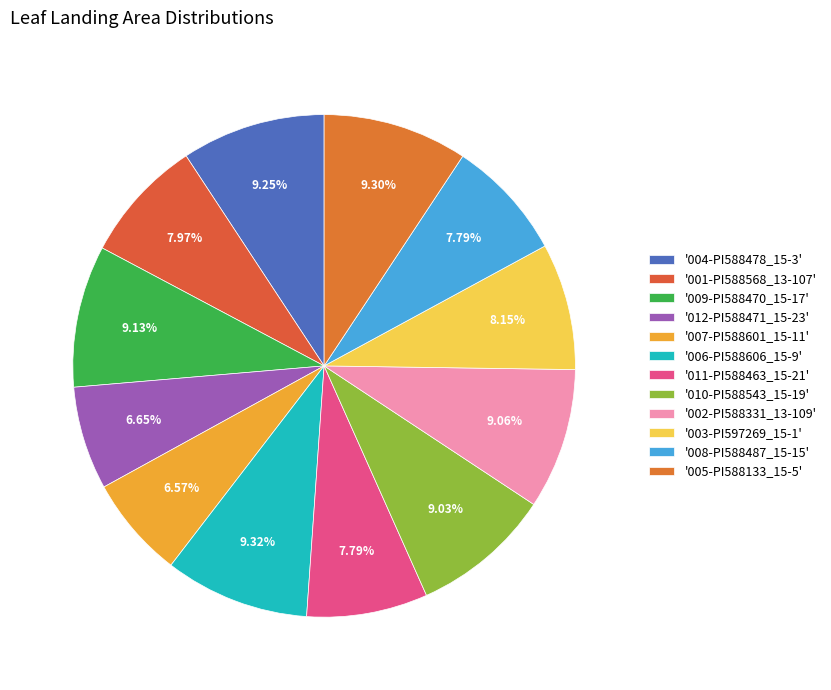

How many segments does this pie chart have?

12